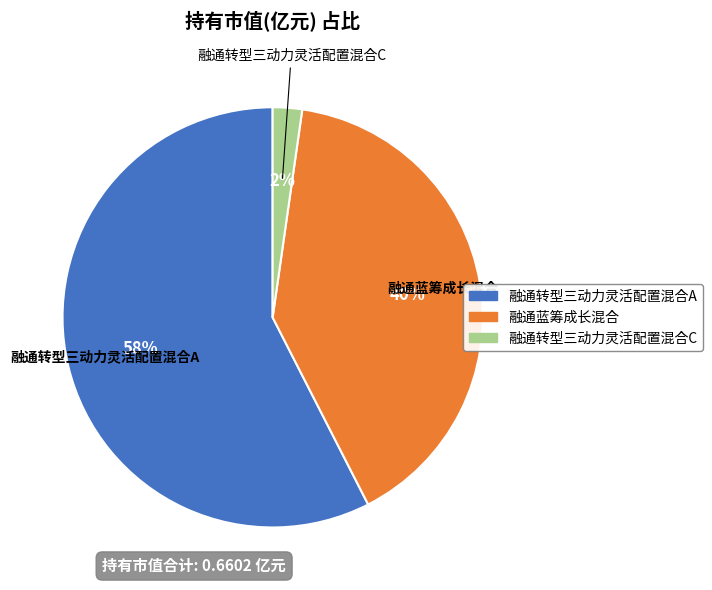

How many slices are in this pie chart?

3